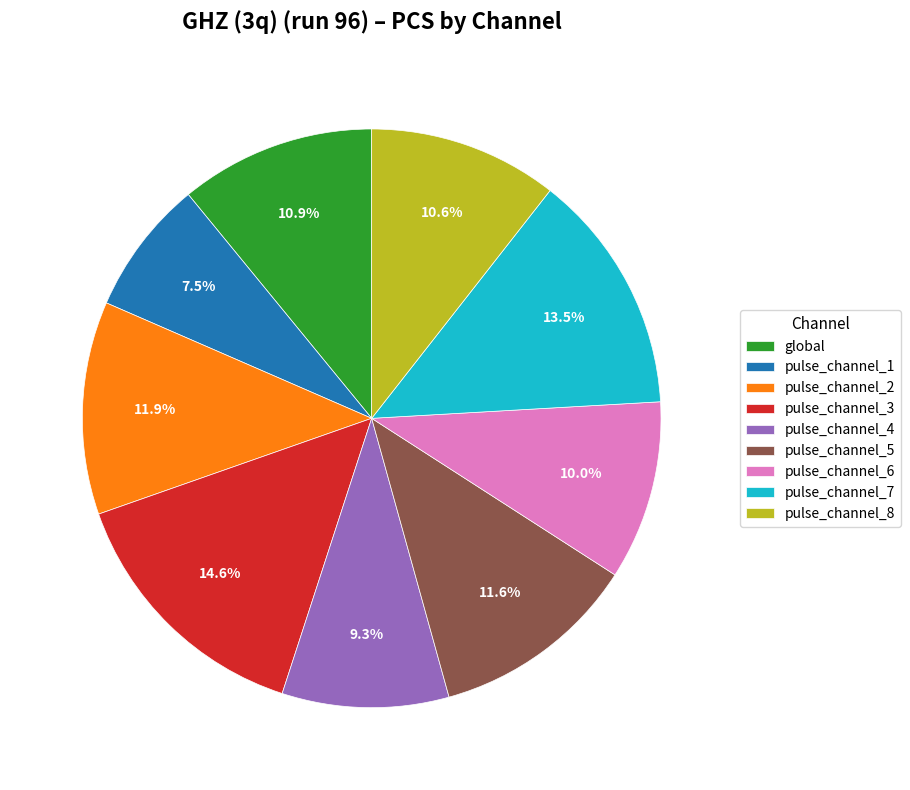

Combined, what portion of the pie is pulse_channel_1 and pulse_channel_2?

19.4%